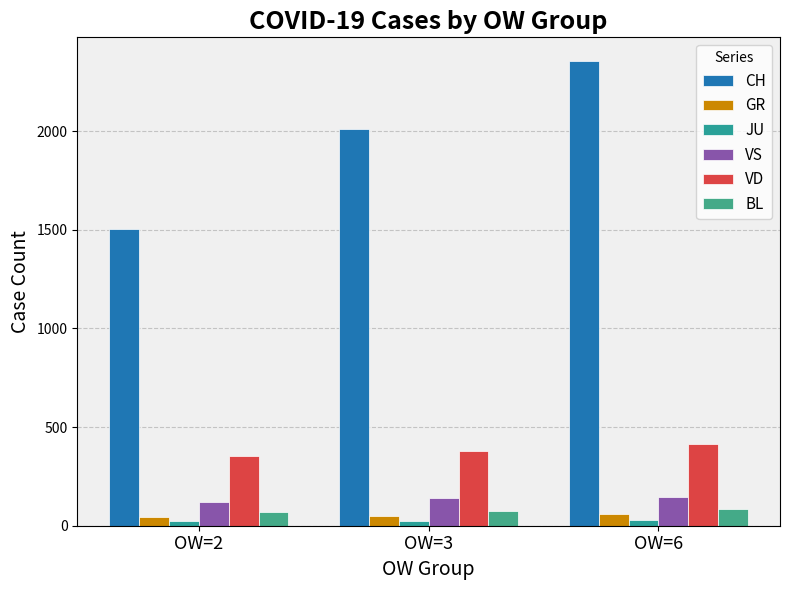

What is the difference between the JU values at OW=3 and OW=2?

2.0